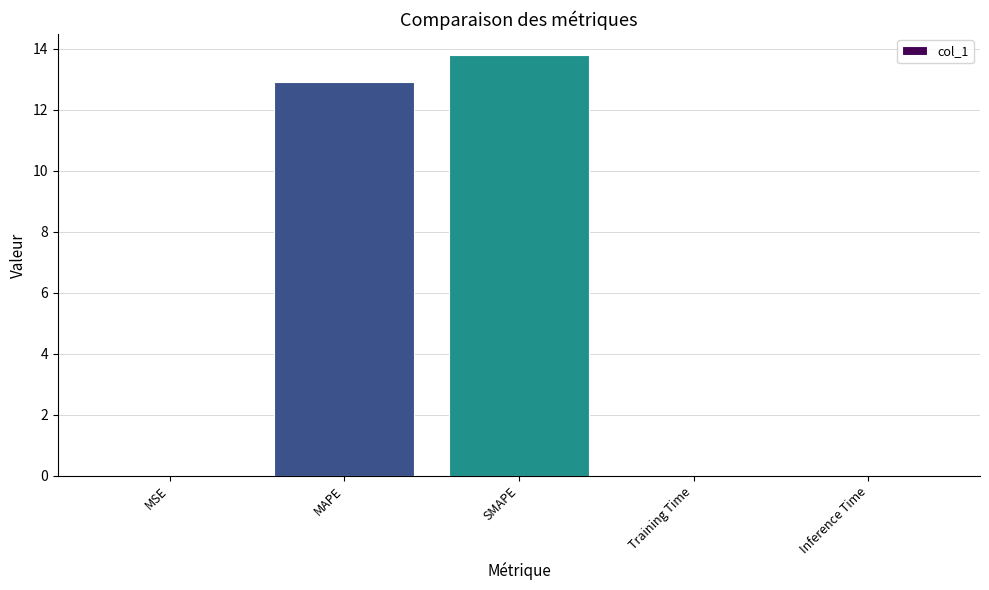

Which has a higher value, MAPE or SMAPE?

SMAPE